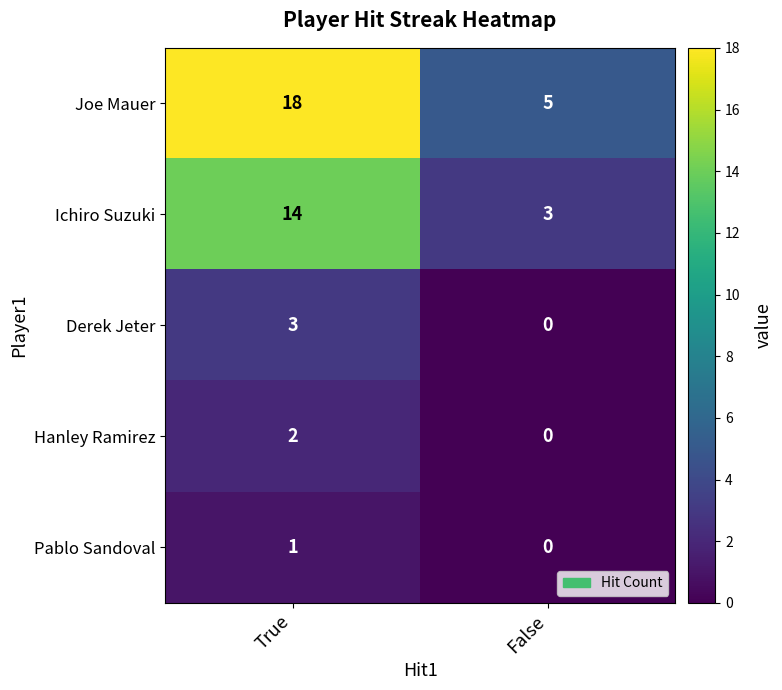

Which series has the largest total across all categories?

Joe Mauer